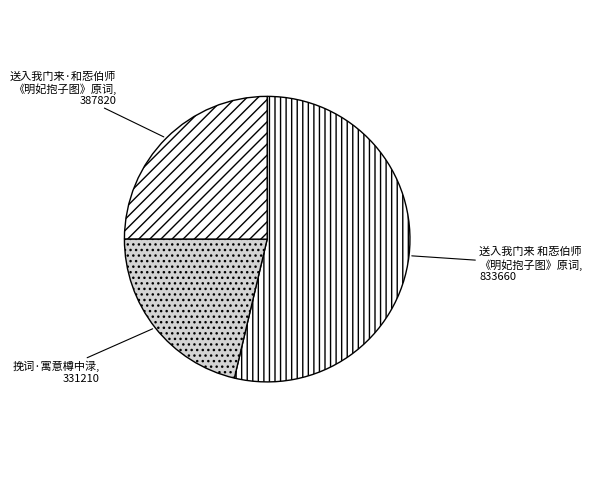

How many slices are in this pie chart?

3